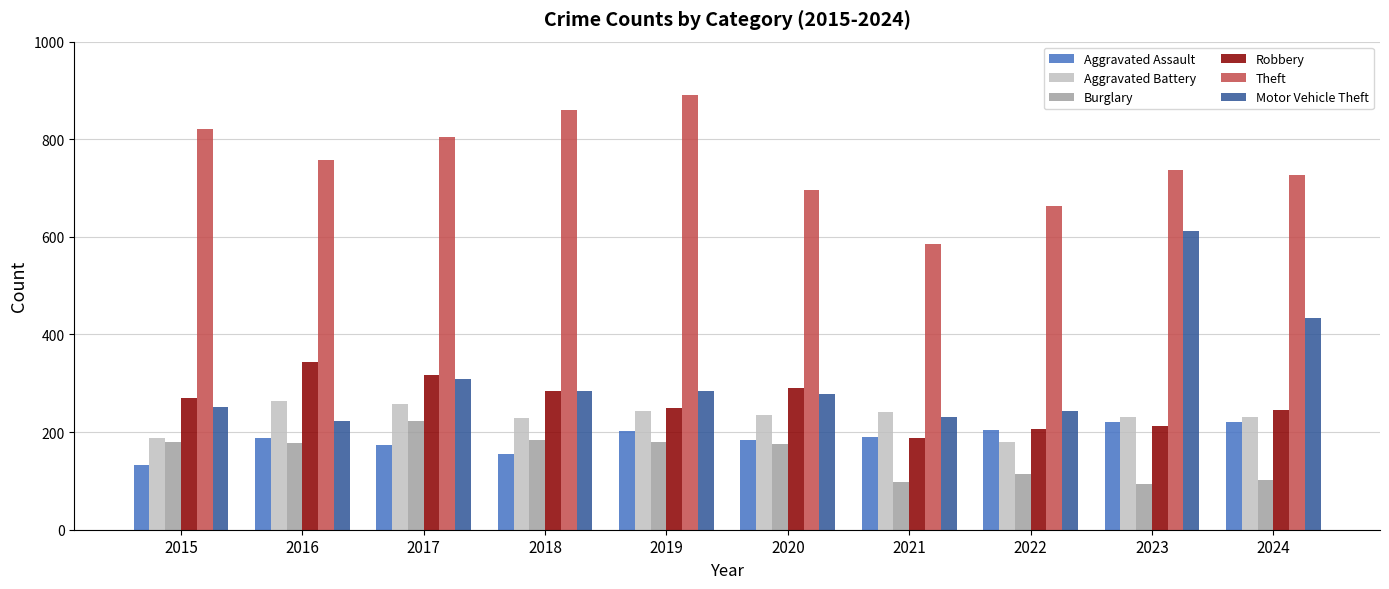

What is the sum of all Motor Vehicle Theft values?

3149